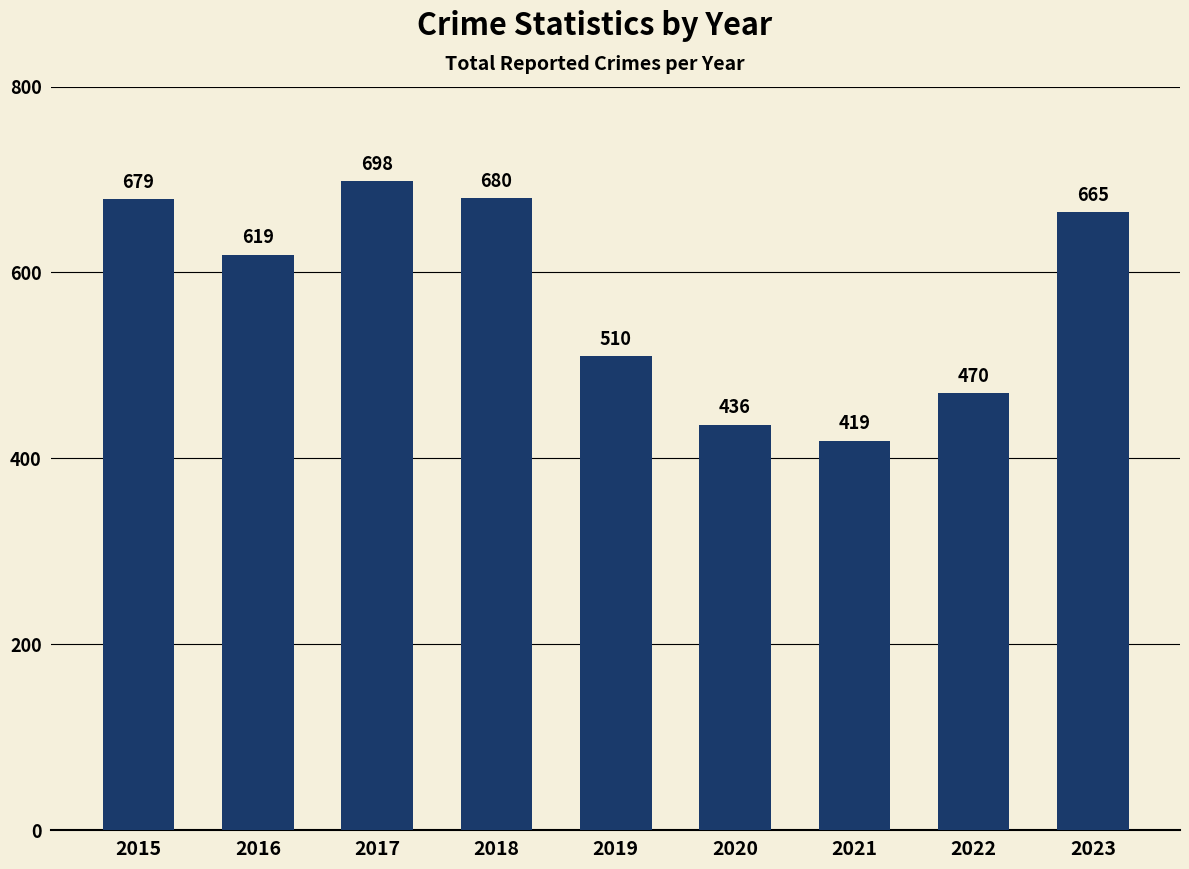

List the labels in order of value, largest first.

2017, 2018, 2015, 2023, 2016, 2019, 2022, 2020, 2021